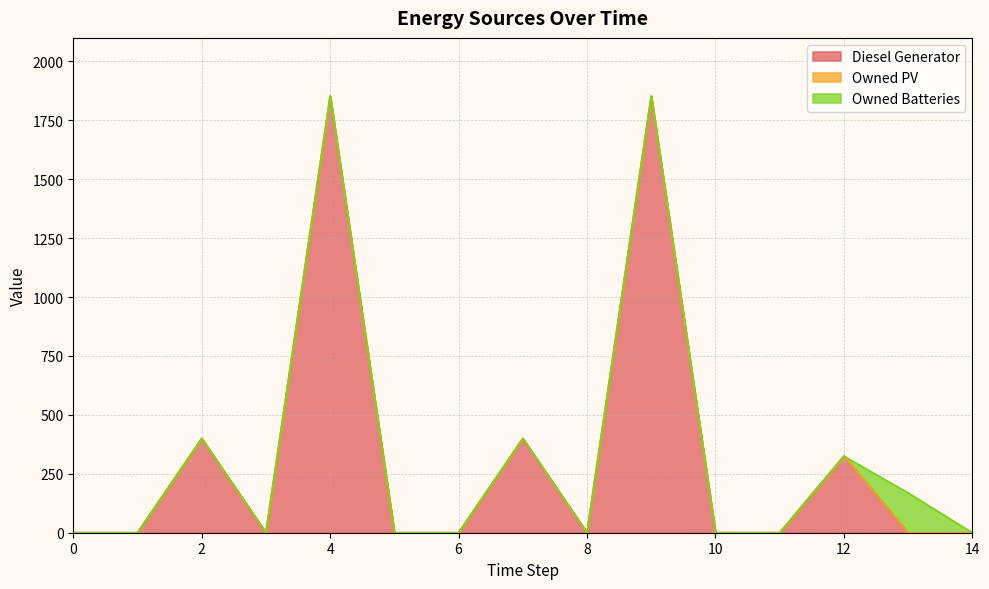

Reading left to right, what are all the values shown in this chart?

Diesel Generator: 0=0	1=0	2=400	3=0	4=1853	5=0	6=0	7=400	8=0	9=1853	10=0	11=0	12=325	13=0	14=0
Owned PV: 0=0	1=0	2=0	3=0	4=0	5=0	6=0	7=0	8=0	9=0	10=0	11=0	12=0	13=0	14=0
Owned Batteries: 0=0	1=0	2=0	3=0	4=0	5=0	6=0	7=0	8=0	9=0	10=0	11=0	12=0	13=169	14=0